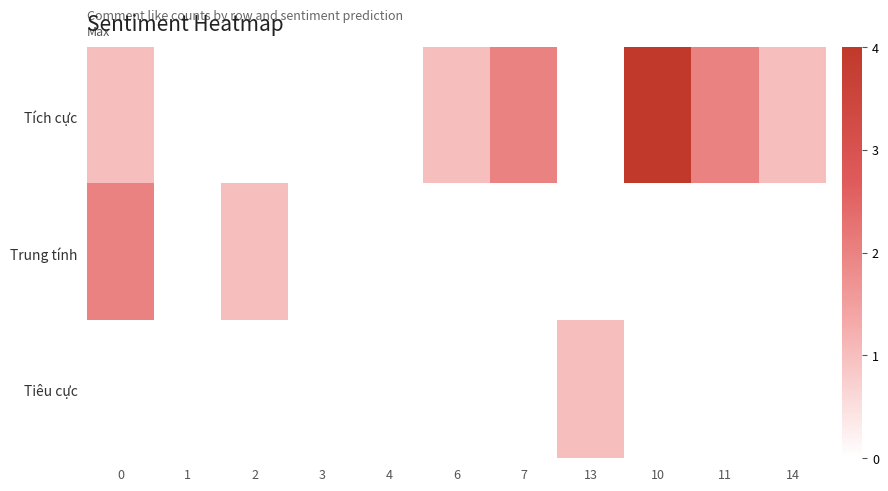

Reading left to right, transcribe all the data shown in this chart.

Tích cực: 0=1	1=0	2=0	3=0	4=0	6=1	7=2	13=0	10=4	11=2	14=1
Trung tính: 0=2	1=0	2=1	3=0	4=0	6=0	7=0	13=0	10=0	11=0	14=0
Tiêu cực: 0=0	1=0	2=0	3=0	4=0	6=0	7=0	13=1	10=0	11=0	14=0